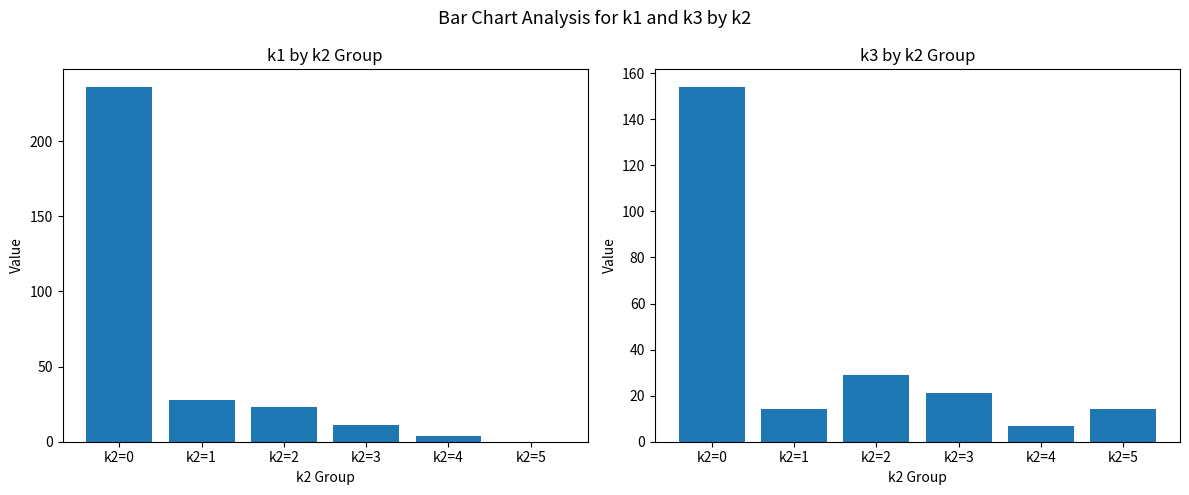

Which series has the largest total across all categories?

k1